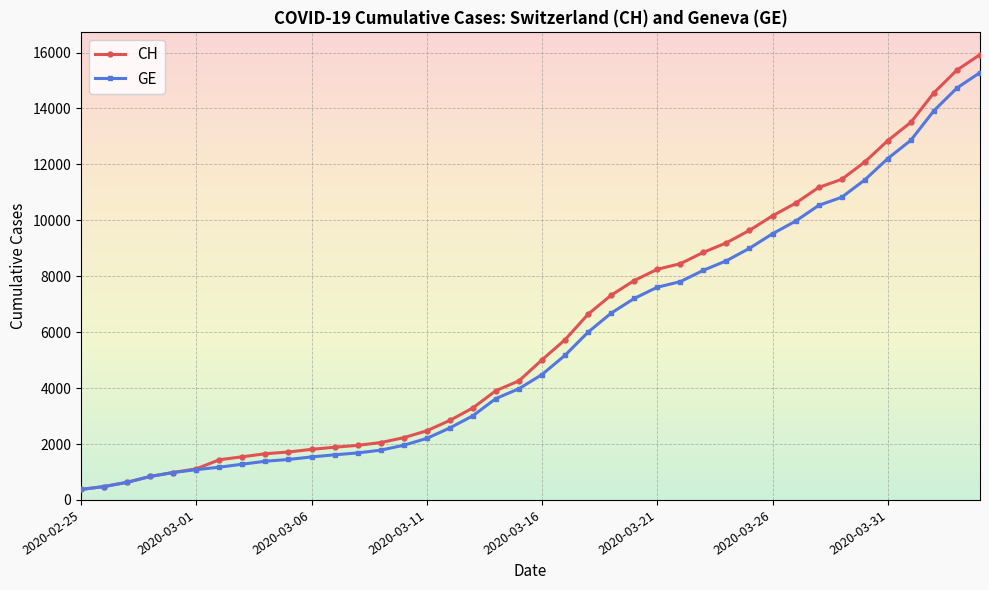

What is the average value of the CH series?

6053